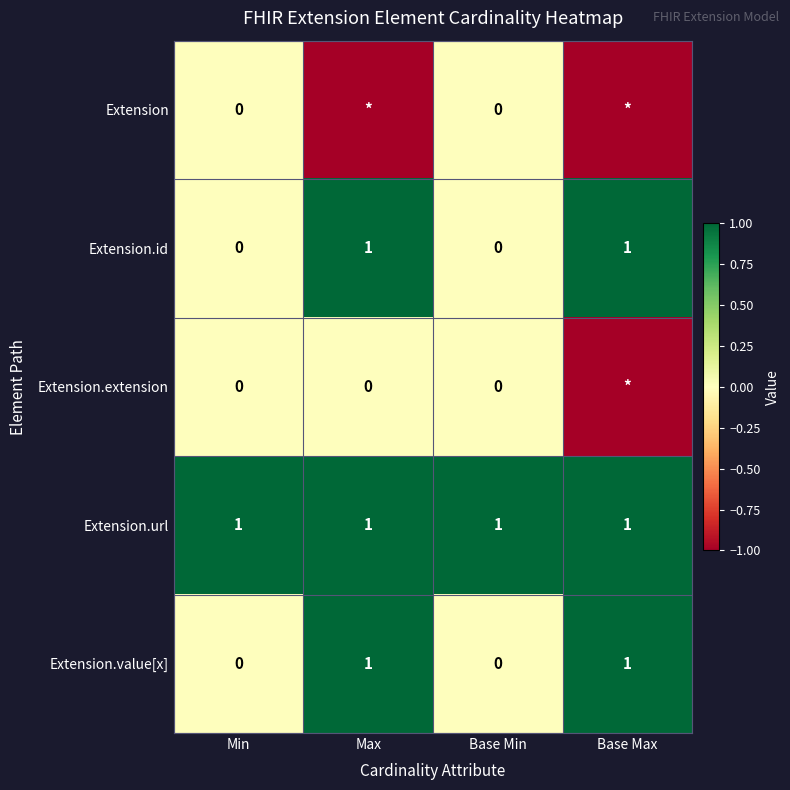

What is the sum of all Extension.url values?

4